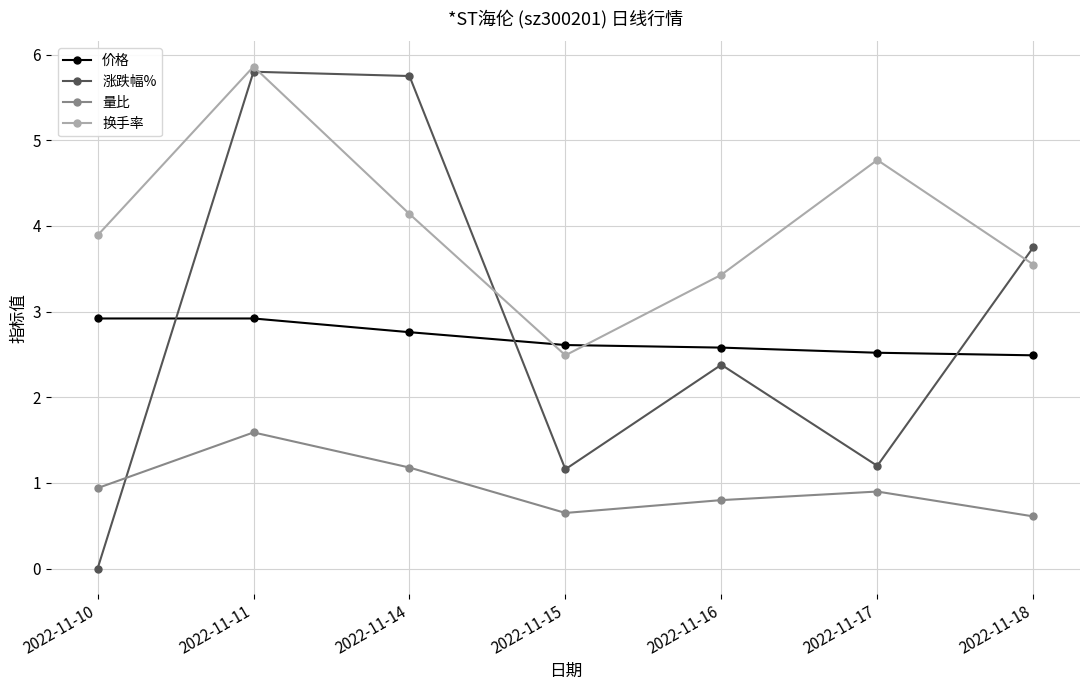

Is the value of 量比 at 2022-11-10 greater than the value of 换手率 at 2022-11-11?

No